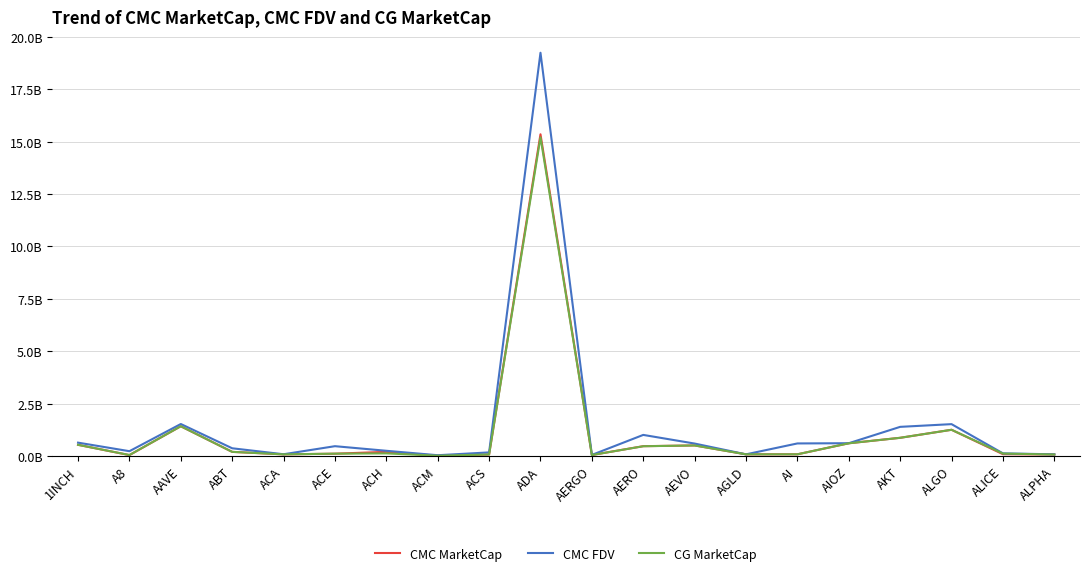

What are all the series names shown in the legend?

CMC MarketCap, CMC FDV, CG MarketCap